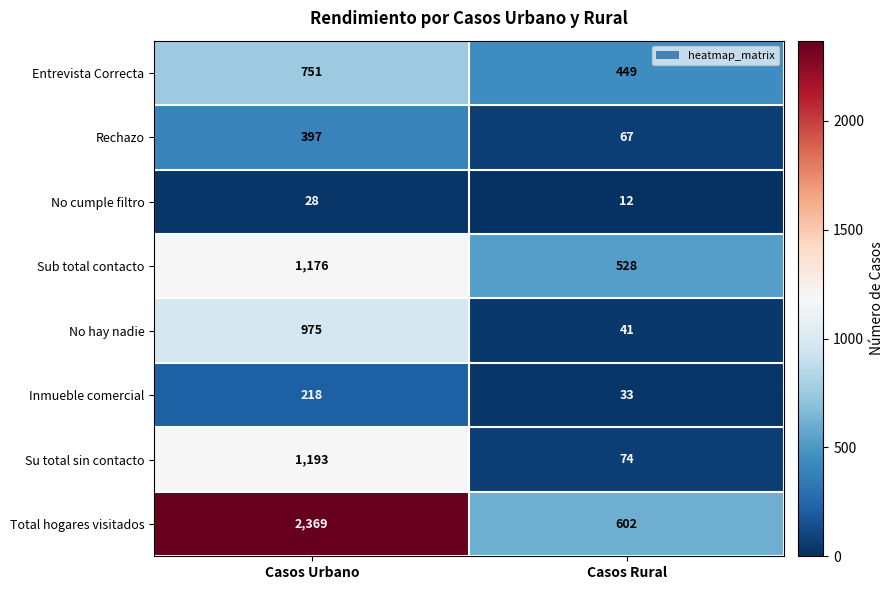

Reading left to right, transcribe all the data shown in this chart.

Entrevista Correcta: Casos Urbano=751	Casos Rural=449
Rechazo: Casos Urbano=397	Casos Rural=67
No cumple filtro: Casos Urbano=28	Casos Rural=12
Sub total contacto: Casos Urbano=1176	Casos Rural=528
No hay nadie: Casos Urbano=975	Casos Rural=41
Inmueble comercial: Casos Urbano=218	Casos Rural=33
Su total sin contacto: Casos Urbano=1193	Casos Rural=74
Total hogares visitados: Casos Urbano=2369	Casos Rural=602